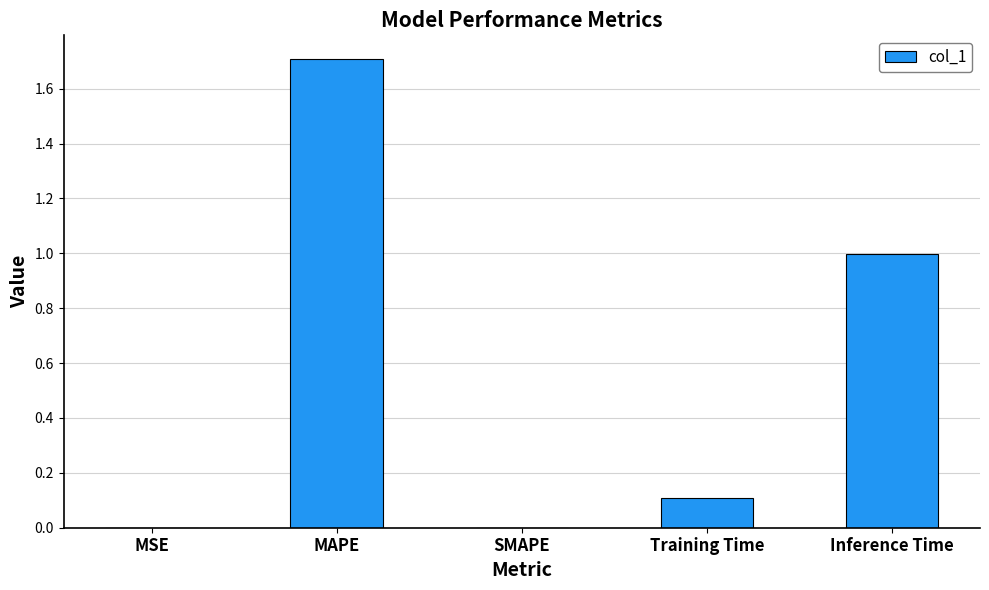

Are the bars grouped side by side (vs. stacked)?

No